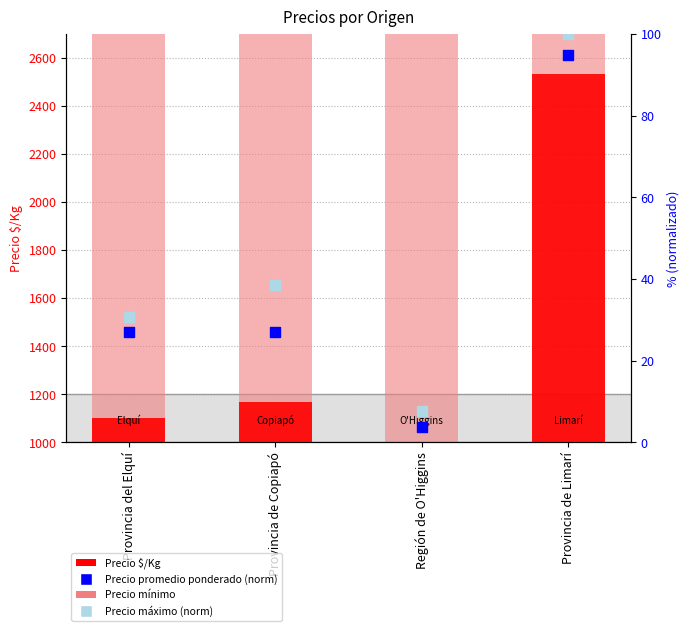

At which category is the sum across all series the highest?

Provincia de Limarí